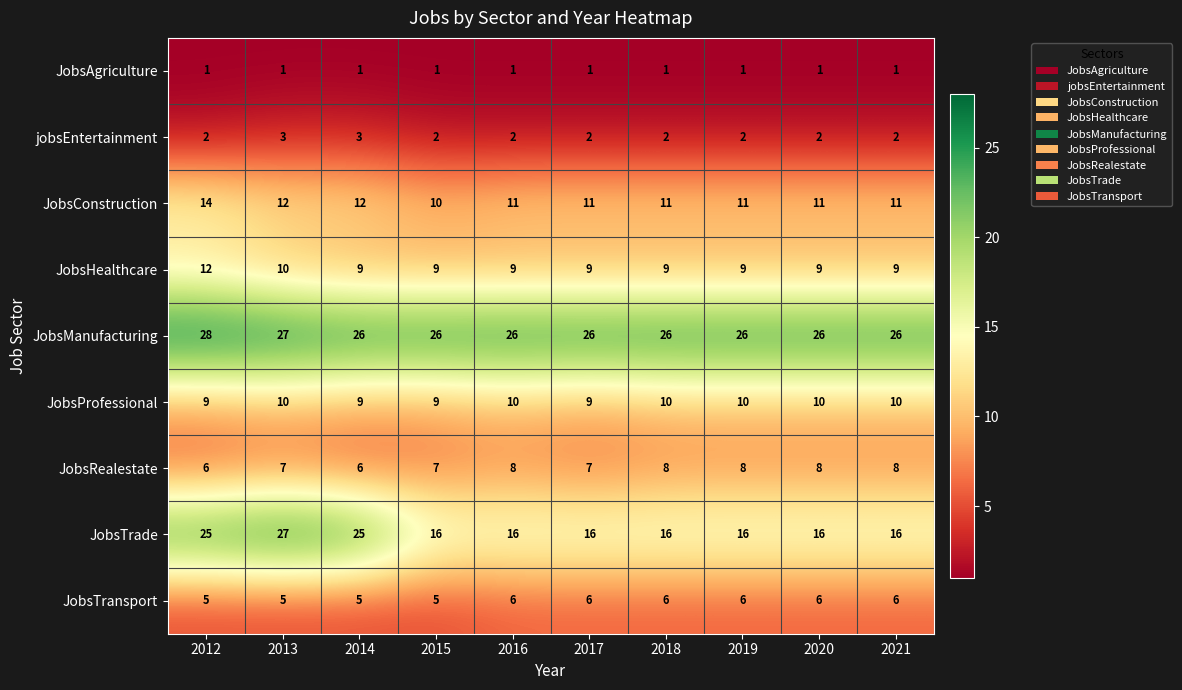

Which category has the lowest value in the JobsConstruction series?

2015